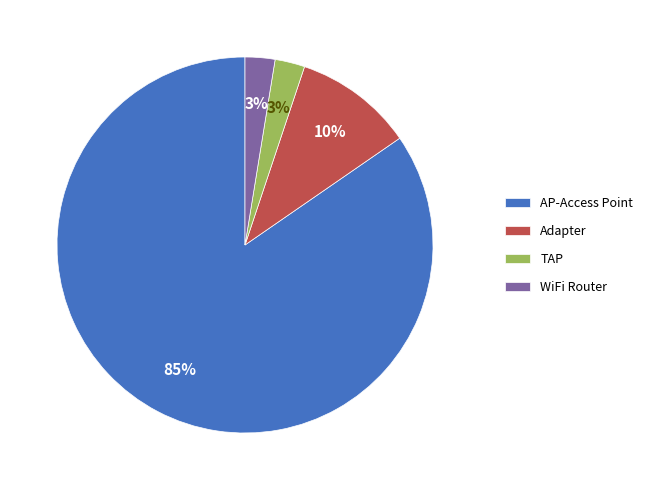

Which category accounts for the majority?

AP-Access Point